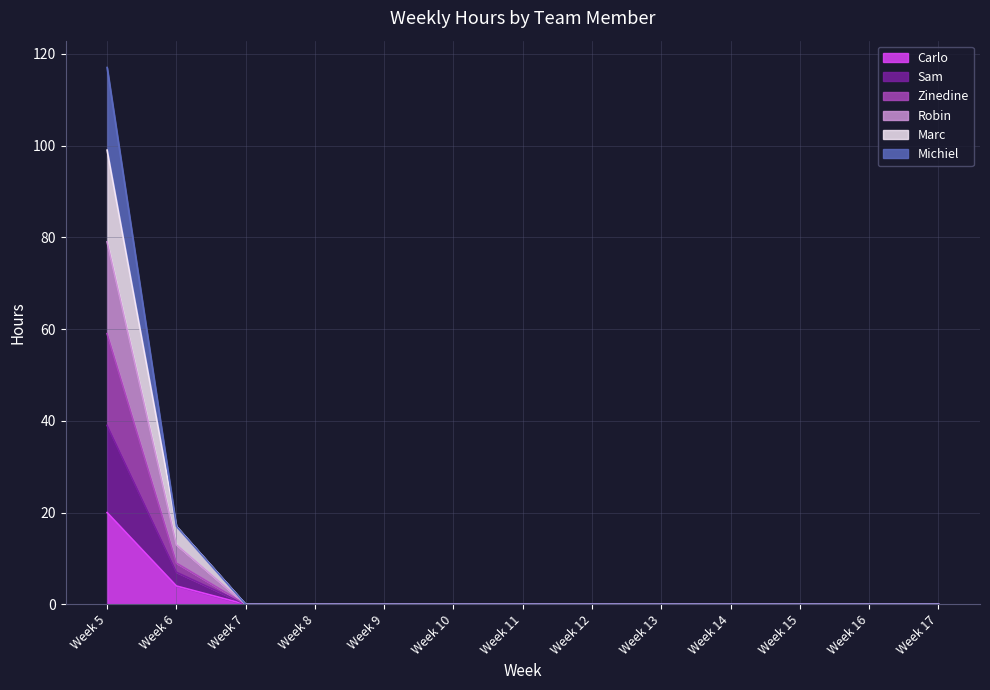

True or false: Michiel and Robin cross at least once.

False